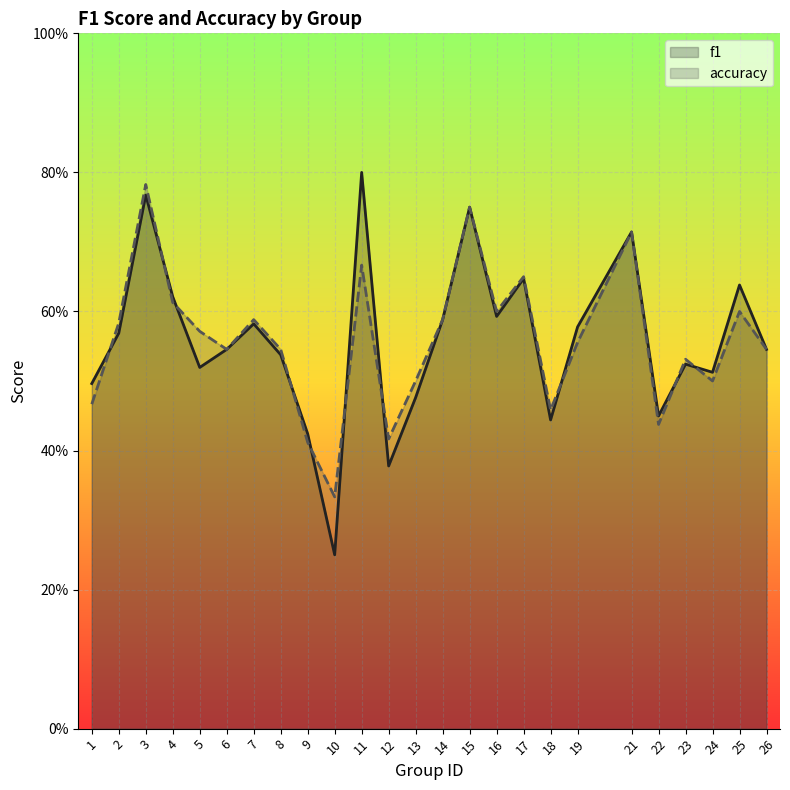

How many f1 values are between 0 and 1?

25